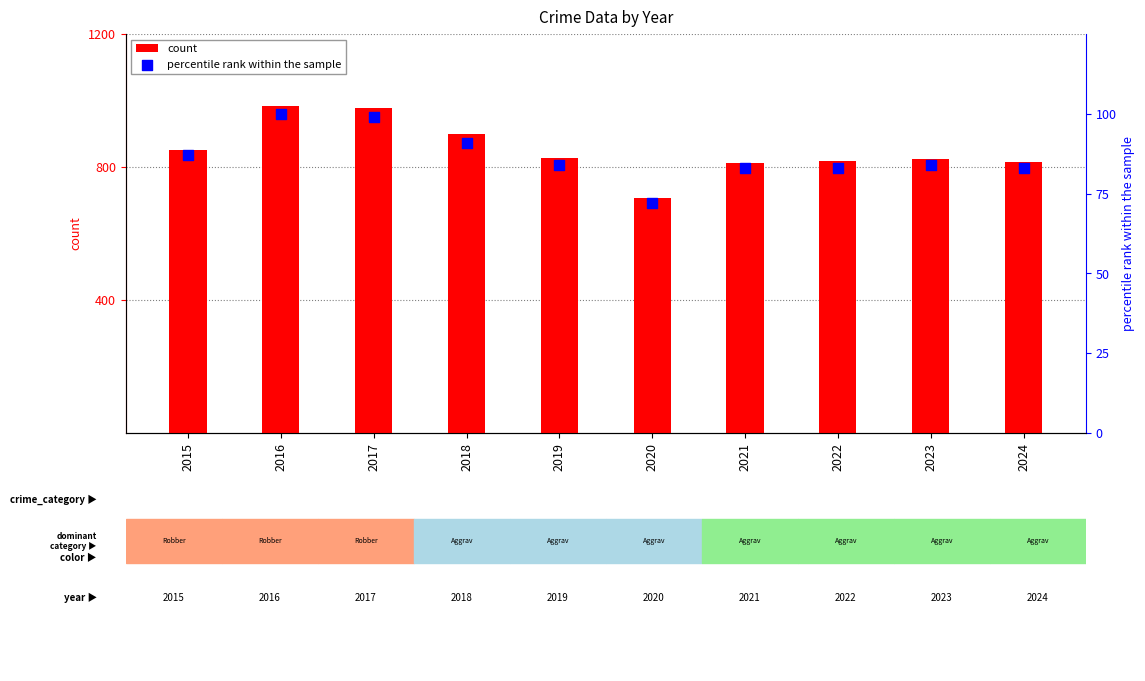

Which series has the largest total across all categories?

count